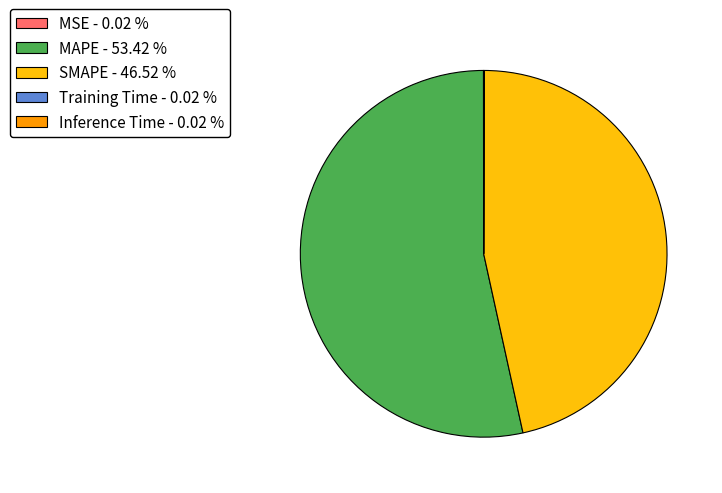

Is there any slice that represents more than half of the pie?

Yes